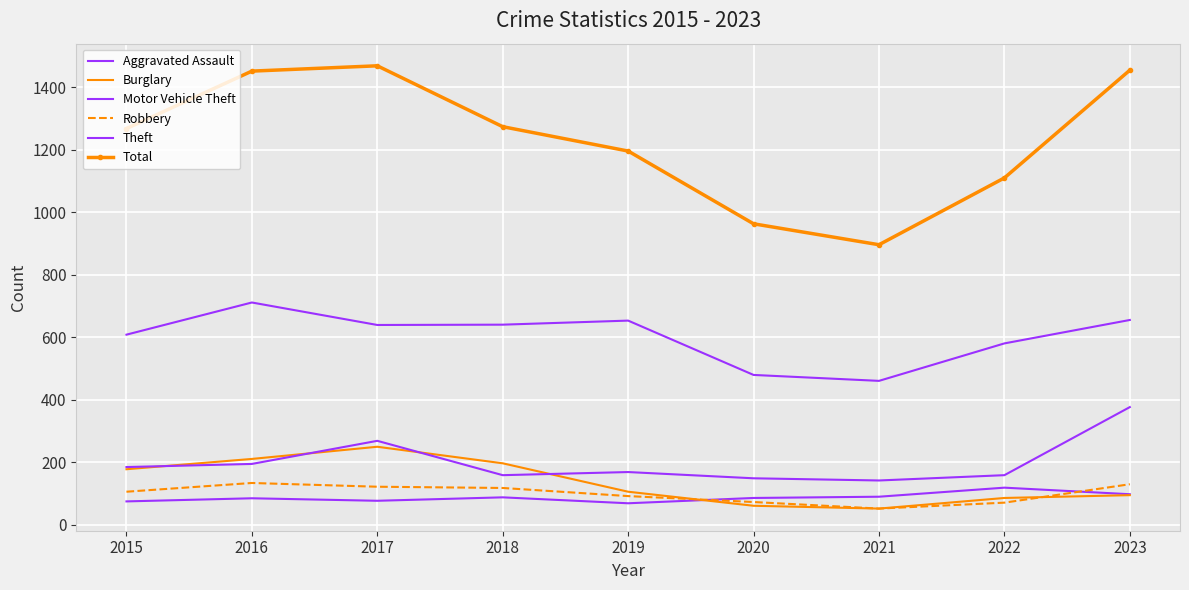

What is the average value of the Aggravated Assault series?

86